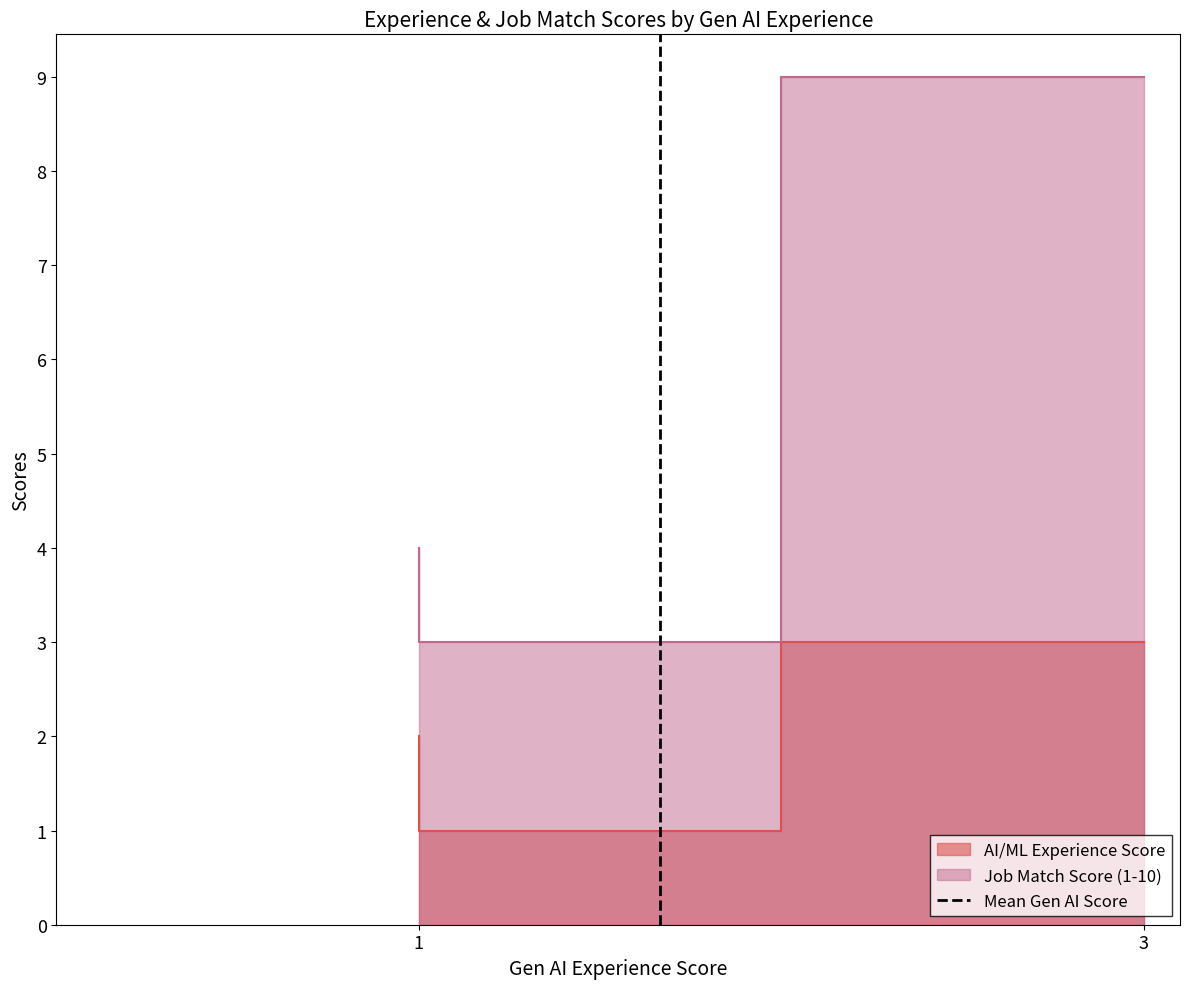

Which label corresponds to the largest value in the chart?

3